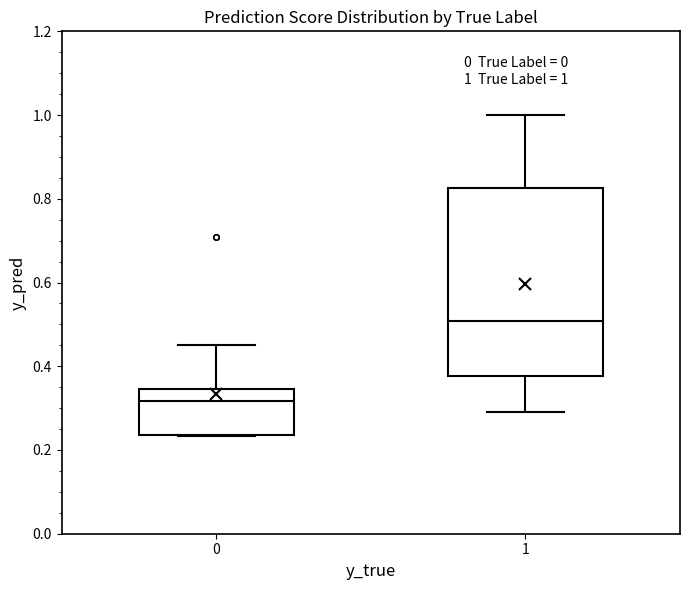

Which box is the tallest, from its lower edge to its upper edge?

1